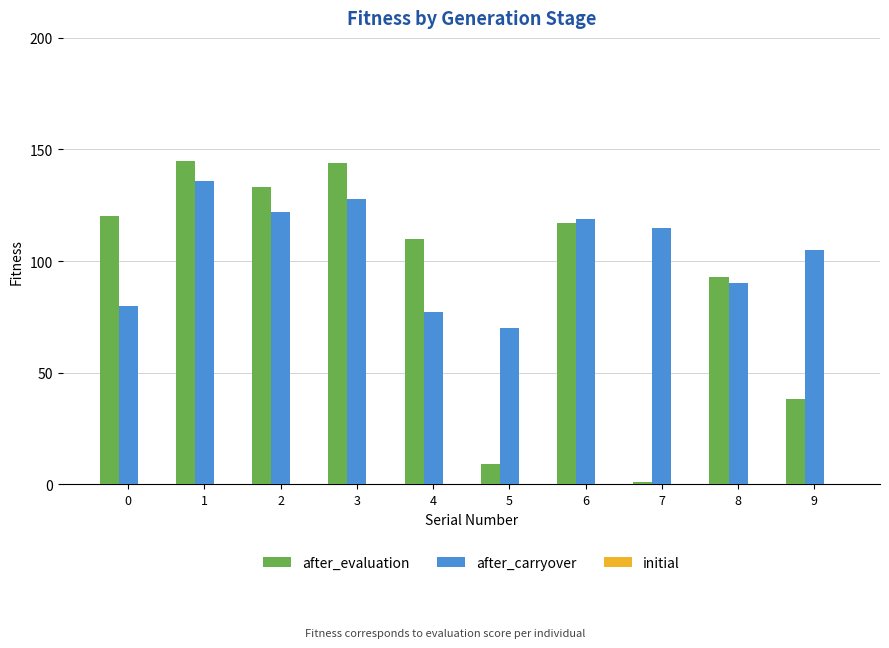

What is the sum of the after_carryover values at 0 and 8?

170